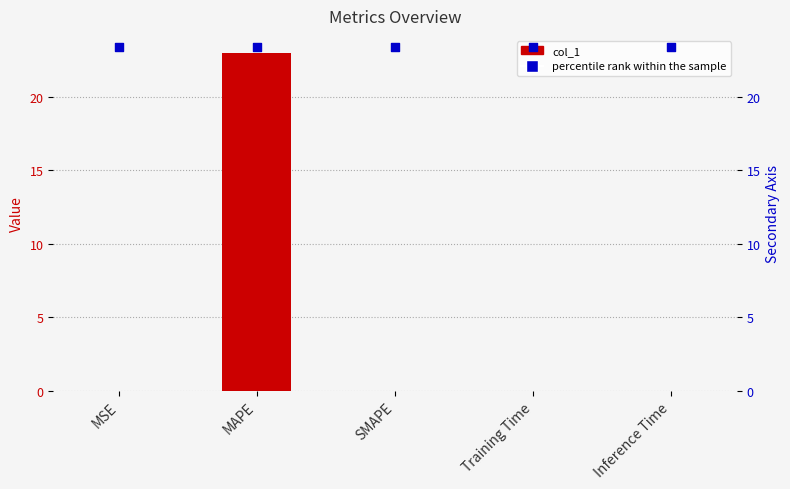

Is the value of col_1 at Inference Time greater than the value of percentile rank within the sample at MAPE?

No